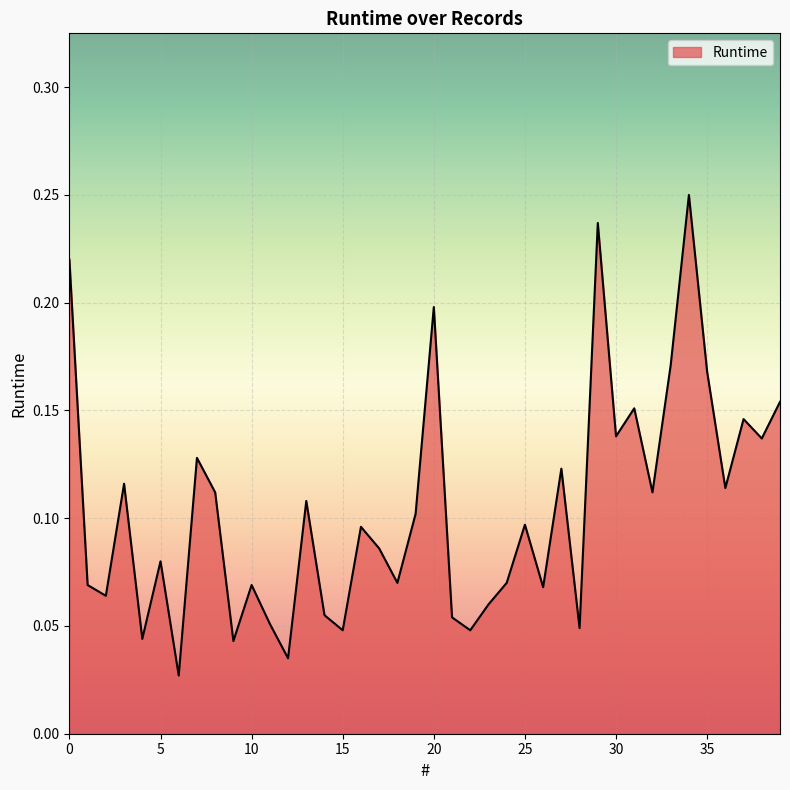

How many lines are shown in the chart?

1